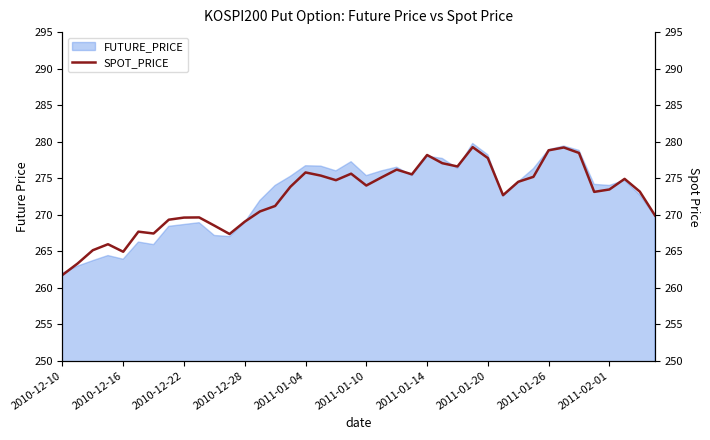

What is the maximum value for FUTURE_PRICE?

279.8